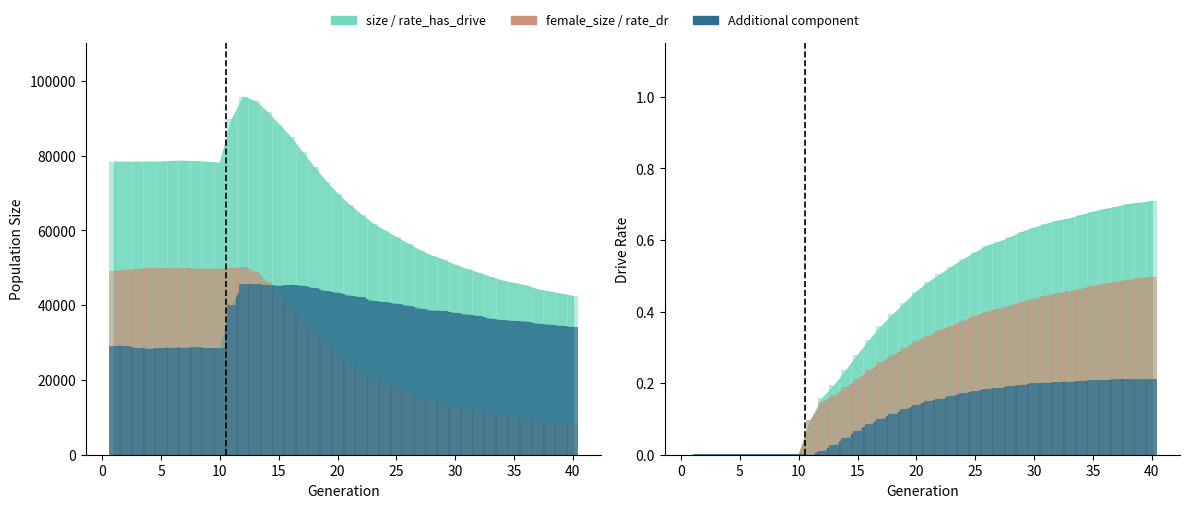

How many data points in female_size are above 26440?

19